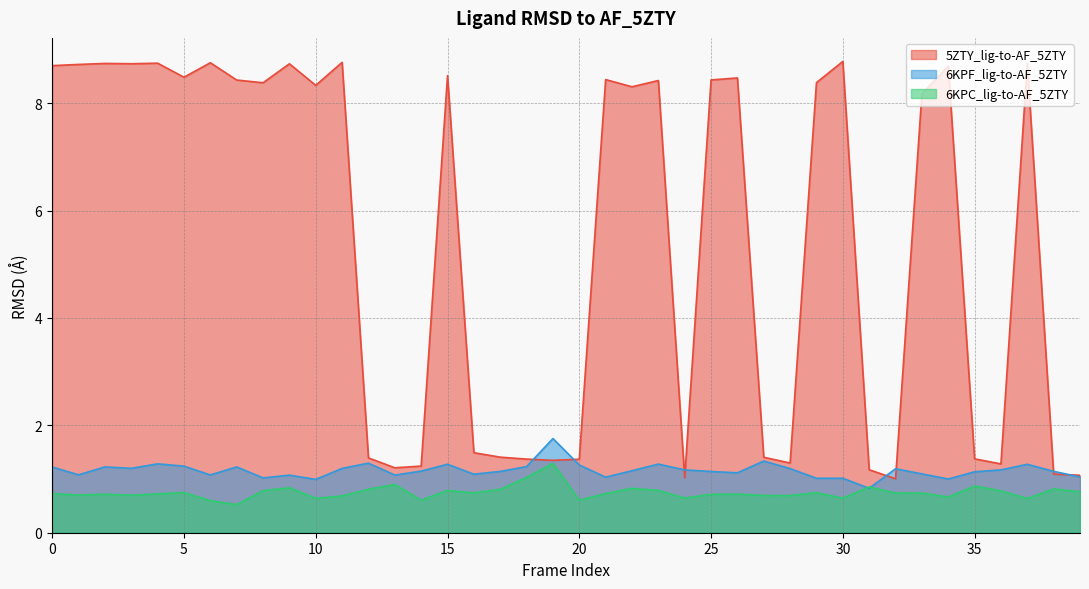

Reading left to right, extract all data points from this chart.

5ZTY_lig-to-AF_5ZTY: 0=8.7	1=8.7	2=8.7	3=8.7	4=8.7	5=8.5	6=8.8	7=8.4	8=8.4	9=8.7	10=8.3	11=8.8	12=1.4	13=1.2	14=1.2	15=8.5	16=1.5	17=1.4	18=1.4	19=1.3	20=1.4	21=8.4	22=8.3	23=8.4	24=1.0	25=8.4	26=8.5	27=1.4	28=1.3	29=8.4	30=8.8	31=1.2	32=1.0	33=8.2	34=8.7	35=1.4	36=1.3	37=8.7	38=1.1	39=1.1
6KPF_lig-to-AF_5ZTY: 0=1.2	1=1.1	2=1.2	3=1.2	4=1.3	5=1.2	6=1.1	7=1.2	8=1.0	9=1.1	10=1.0	11=1.2	12=1.3	13=1.1	14=1.1	15=1.3	16=1.1	17=1.1	18=1.2	19=1.8	20=1.3	21=1.0	22=1.2	23=1.3	24=1.2	25=1.1	26=1.1	27=1.3	28=1.2	29=1.0	30=1.0	31=0.8	32=1.2	33=1.1	34=1.0	35=1.1	36=1.2	37=1.3	38=1.1	39=1.0
6KPC_lig-to-AF_5ZTY: 0=0.7	1=0.7	2=0.7	3=0.7	4=0.7	5=0.7	6=0.6	7=0.5	8=0.8	9=0.8	10=0.6	11=0.7	12=0.8	13=0.9	14=0.6	15=0.8	16=0.7	17=0.8	18=1.0	19=1.3	20=0.6	21=0.7	22=0.8	23=0.8	24=0.6	25=0.7	26=0.7	27=0.7	28=0.7	29=0.7	30=0.6	31=0.9	32=0.7	33=0.7	34=0.7	35=0.9	36=0.8	37=0.6	38=0.8	39=0.8